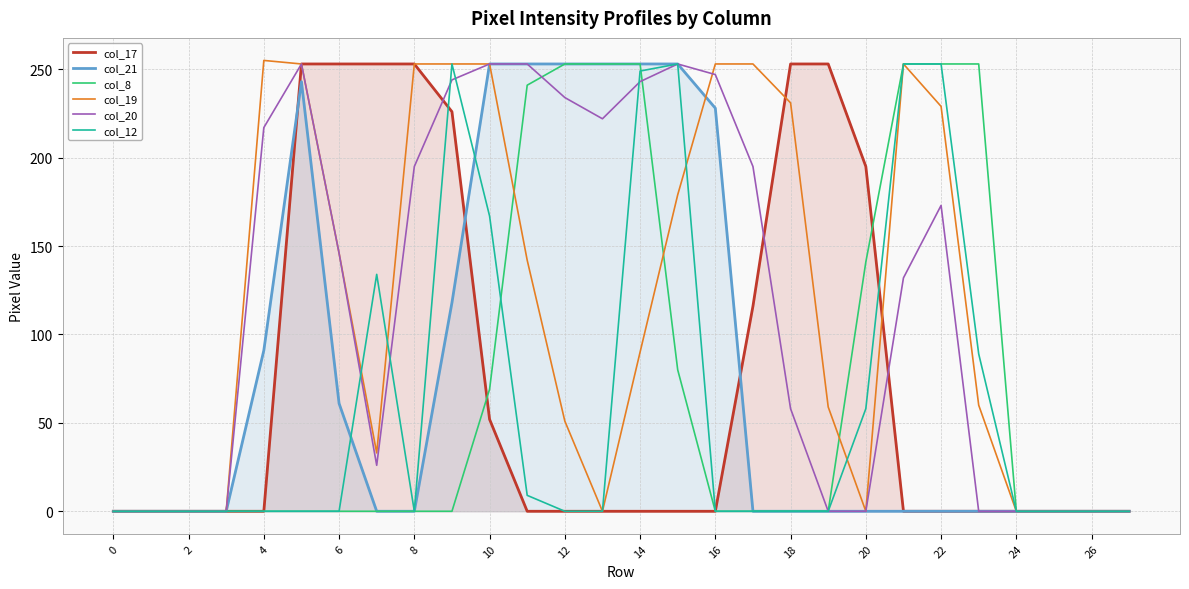

Which series has the widest spread of values?

col_19